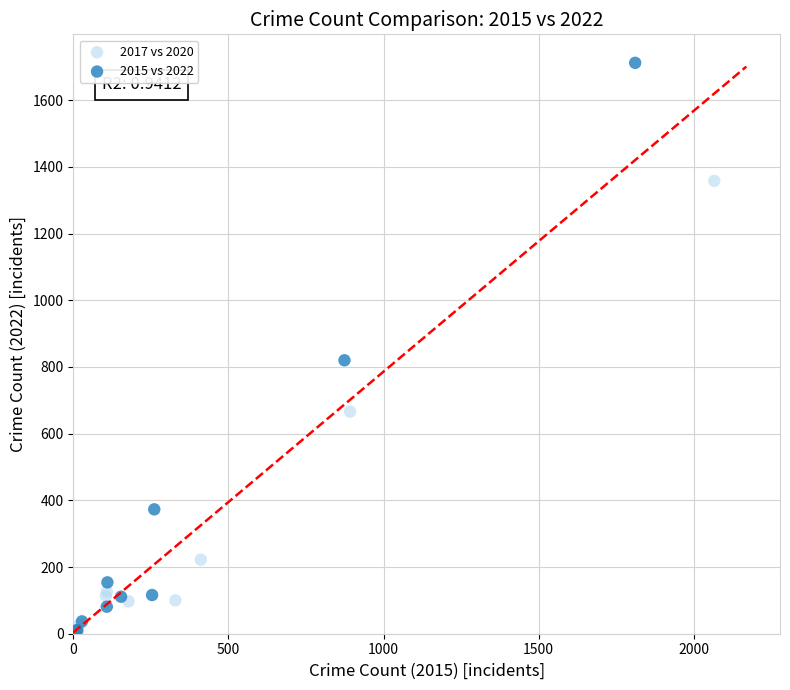

Which series has the largest Y range (max minus min)?

2015 vs 2022